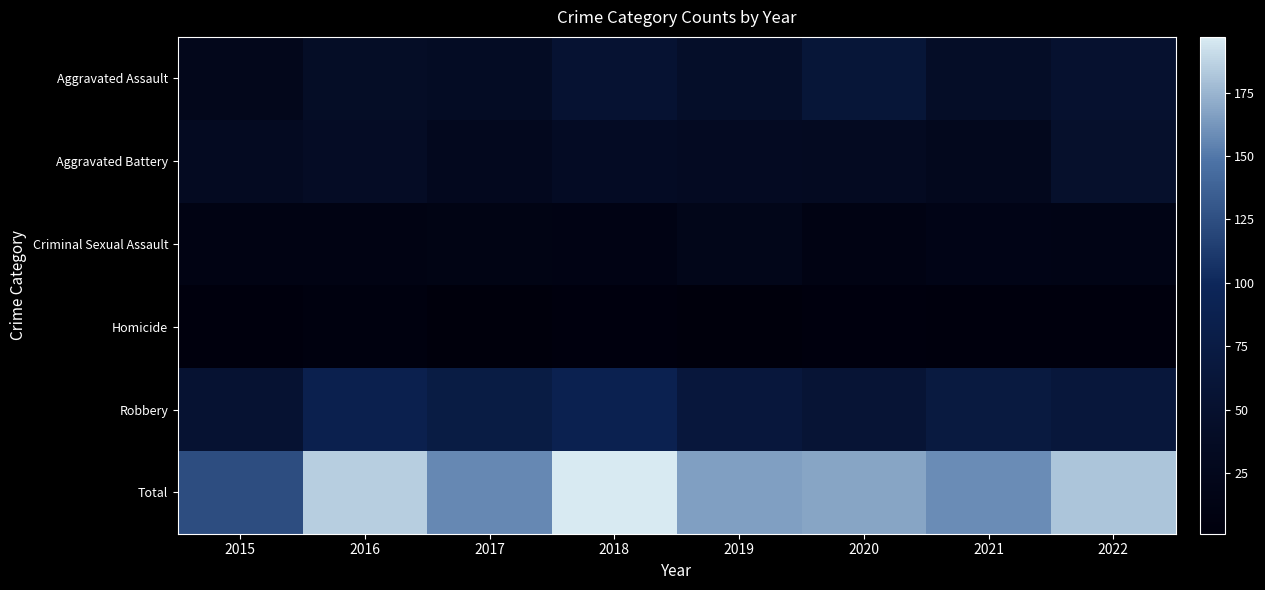

At which category is the sum across all series the highest?

2018